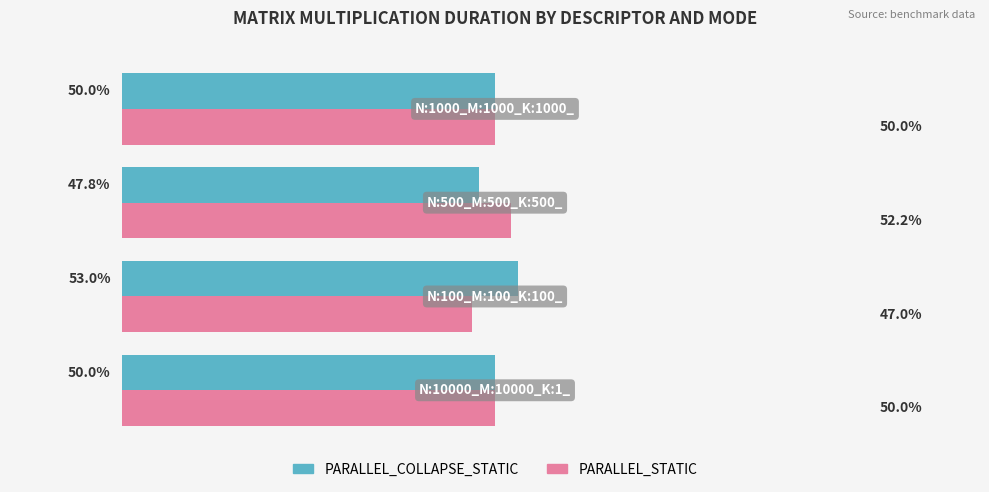

Rank the series by their average value, from highest to lowest.

PARALLEL_COLLAPSE_STATIC, PARALLEL_STATIC